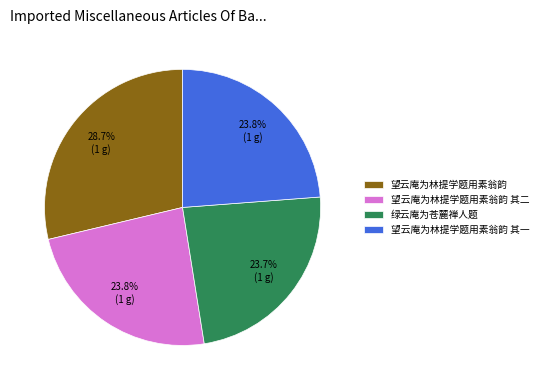

How many slices are in this pie chart?

4